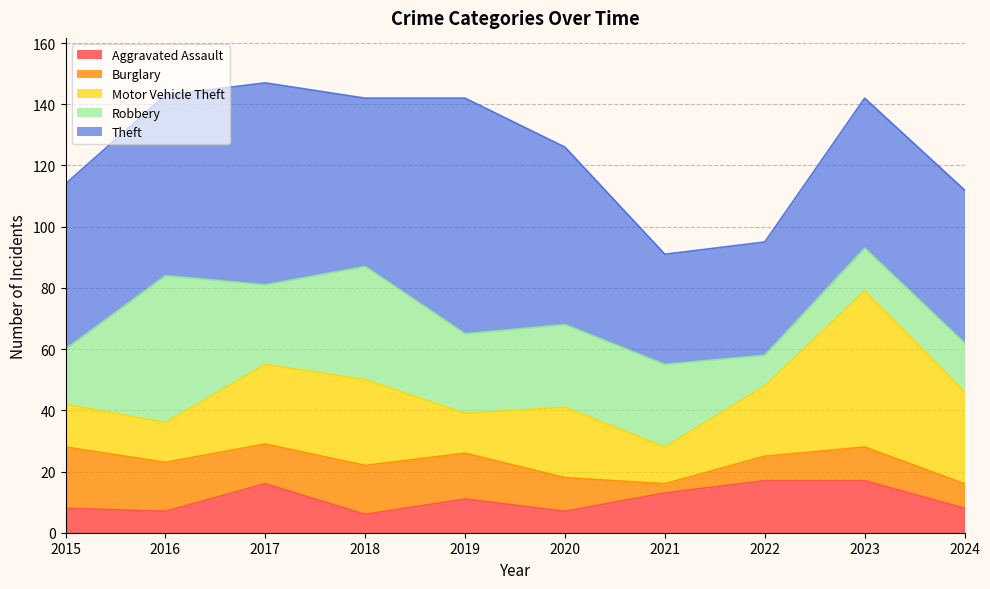

How many values in the Theft series are below 55?

5